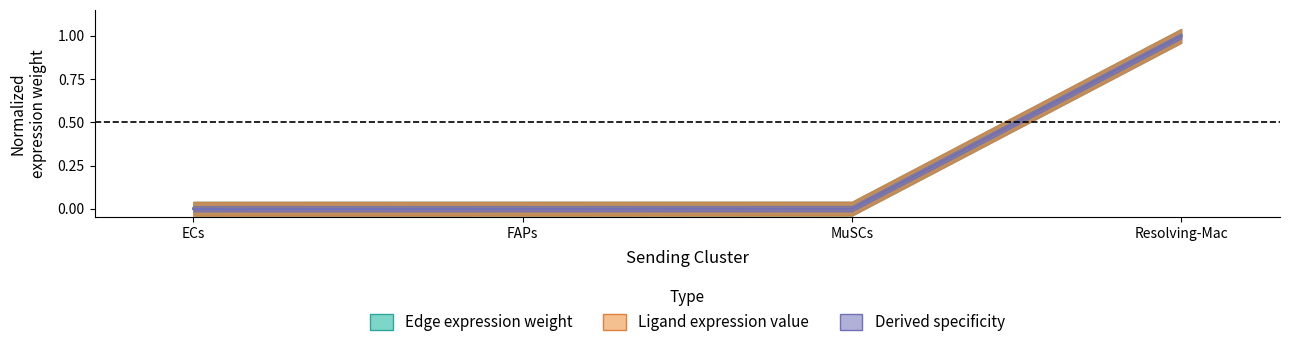

What is the average value of the Edge average expression weight series?

0.3